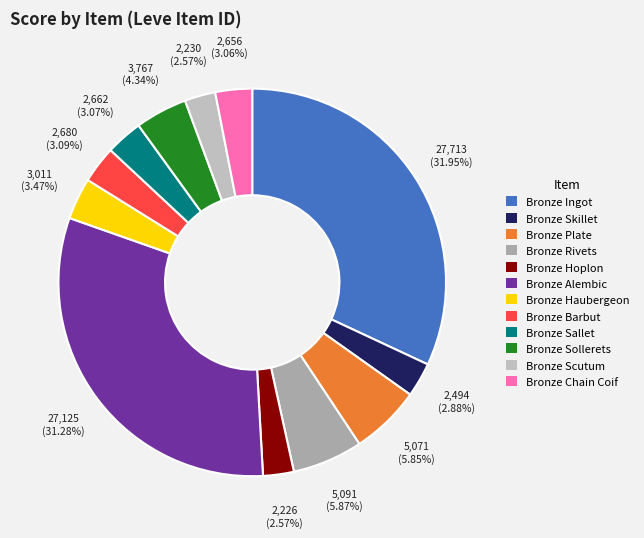

Which category has the smallest portion of the pie?

Bronze Hoplon